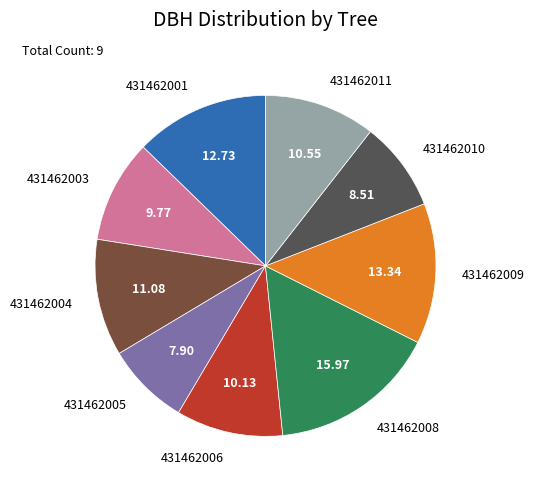

Is it true that 431462004 is 1% of the pie?

False